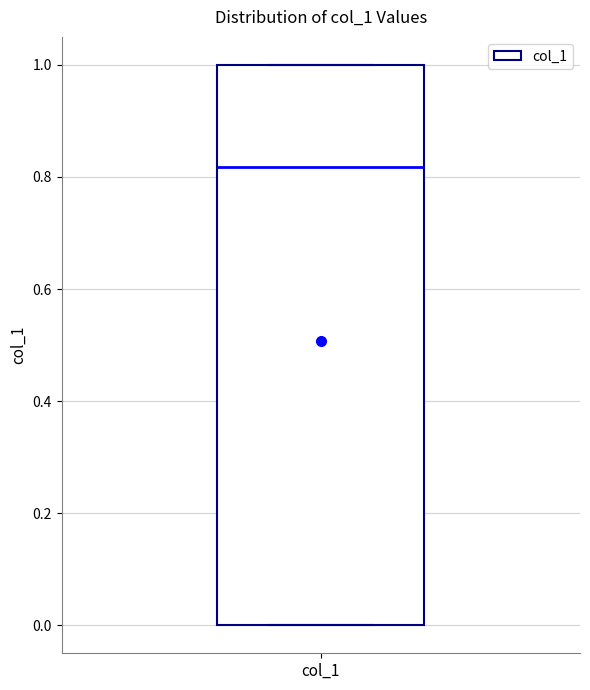

Transcribe this box plot: give where the median line is, the range the box spans, and where the two whiskers end, as read against the y-axis. The values are not printed on the chart, so give them approximately, as read against the axis.

median 0.82, box 0.00 to 1.00, whiskers 0.00 to 1.00